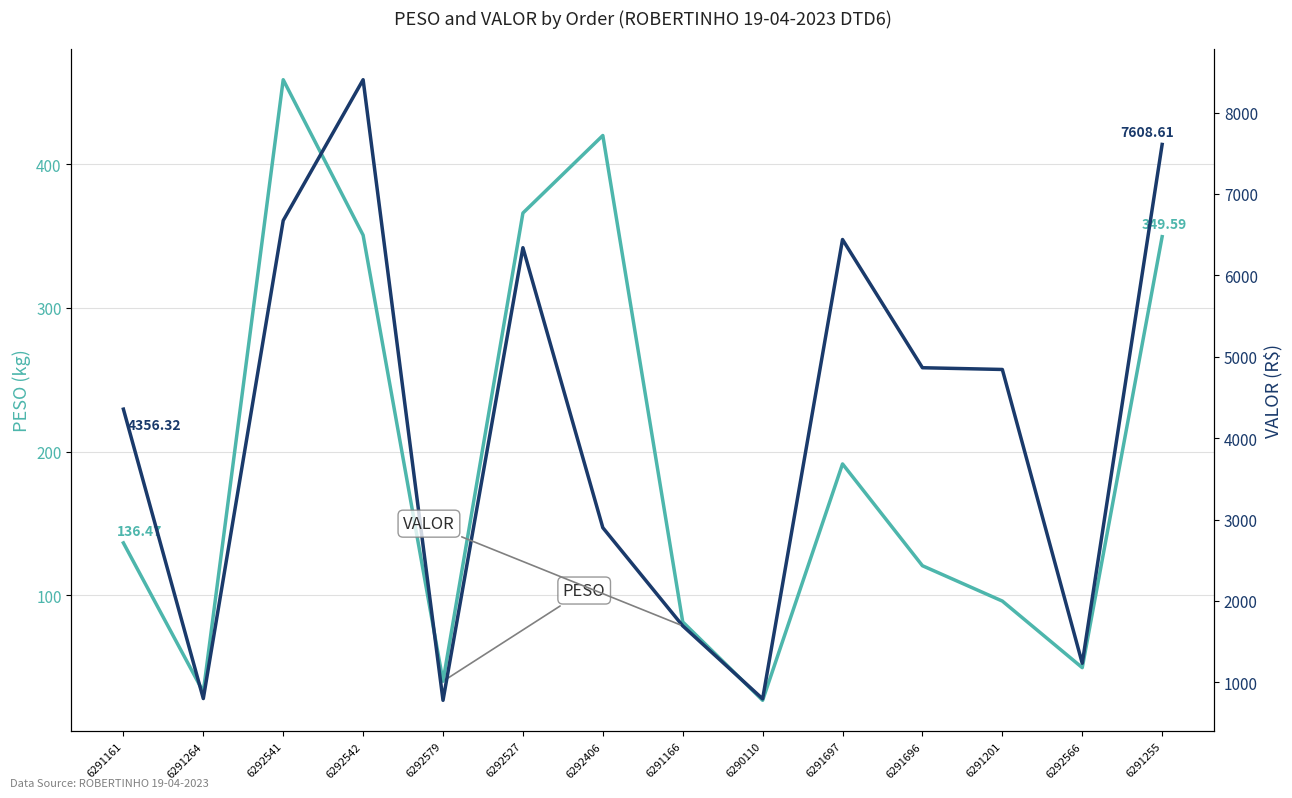

How many lines are shown in the chart?

2